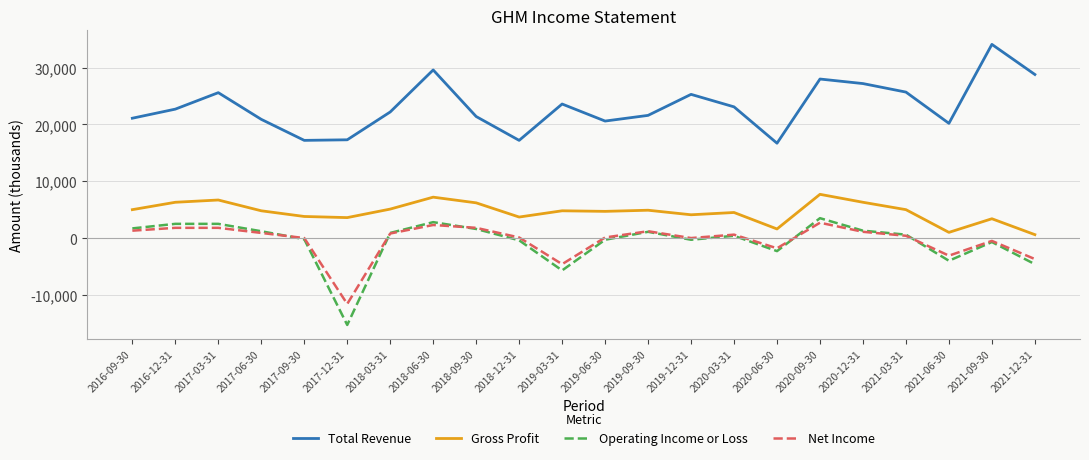

True or false: Operating Income or Loss and Total Revenue cross at least once.

False